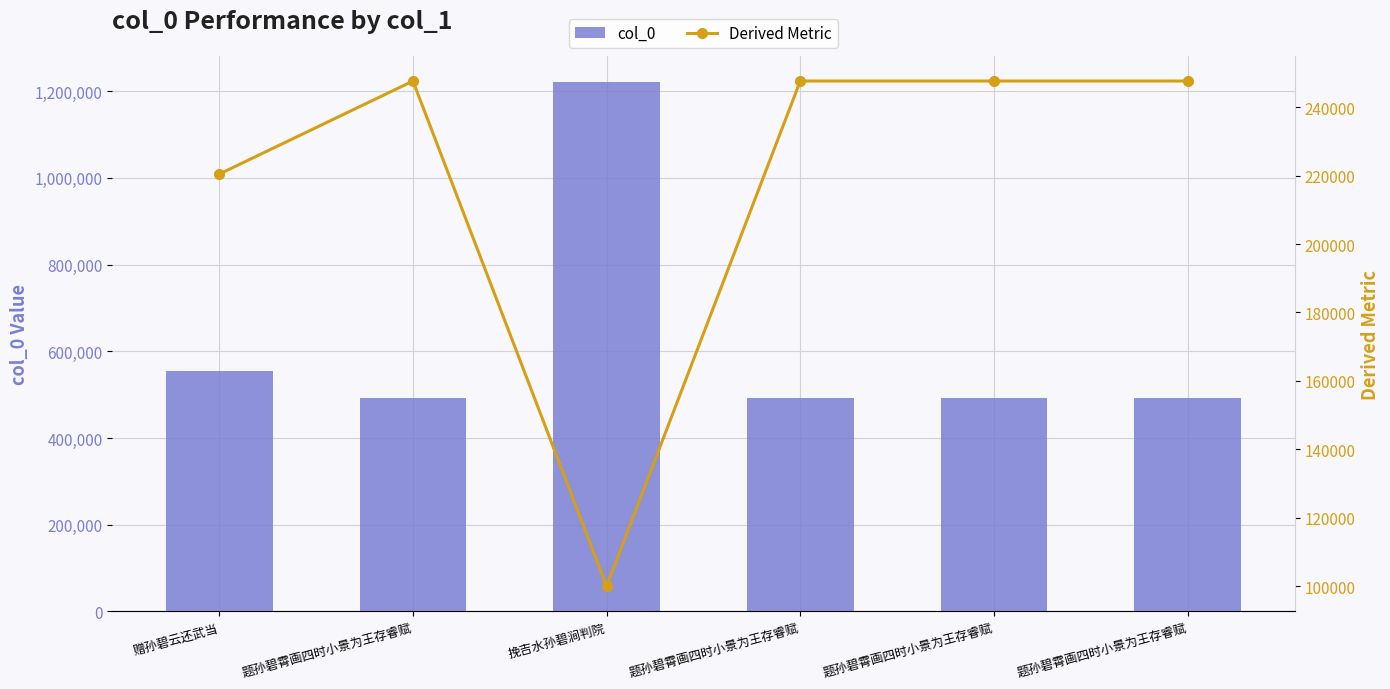

Which series has the widest spread of values?

col_0